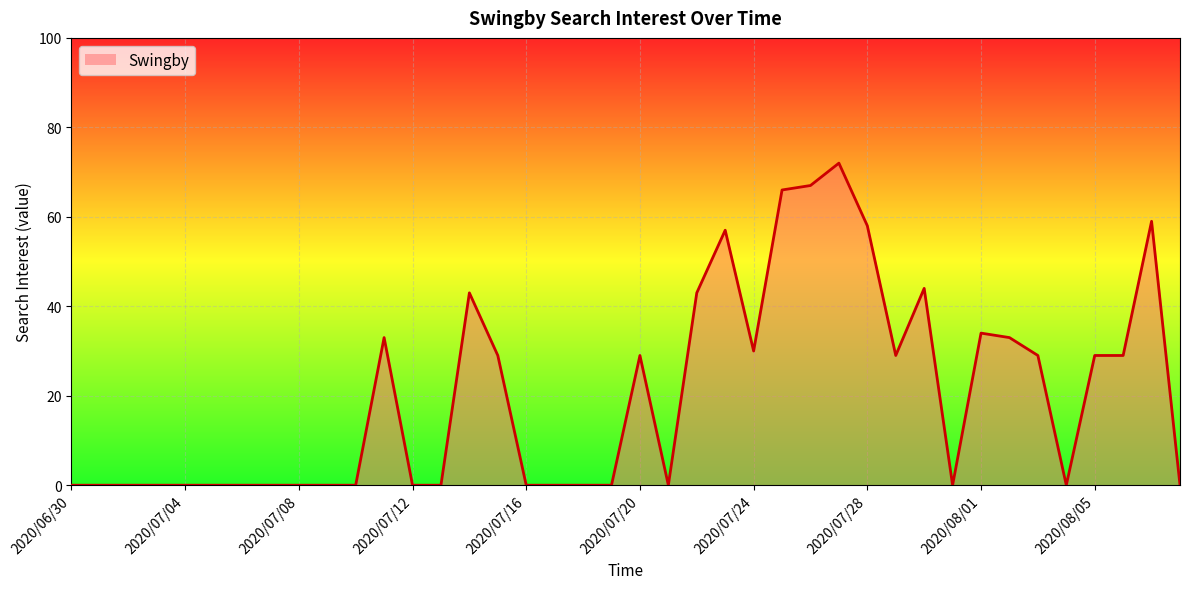

What is the difference between the maximum and minimum values?

72